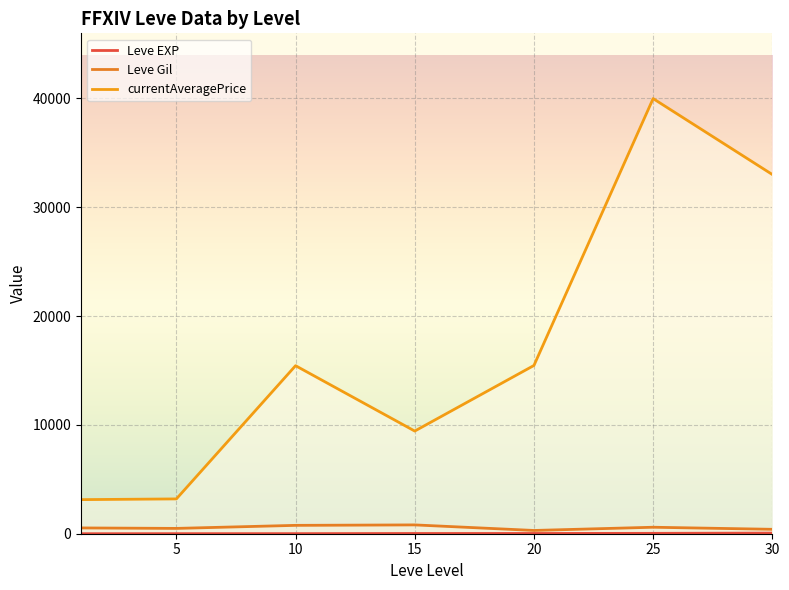

Read the currentAveragePrice value at 15.

9430.3